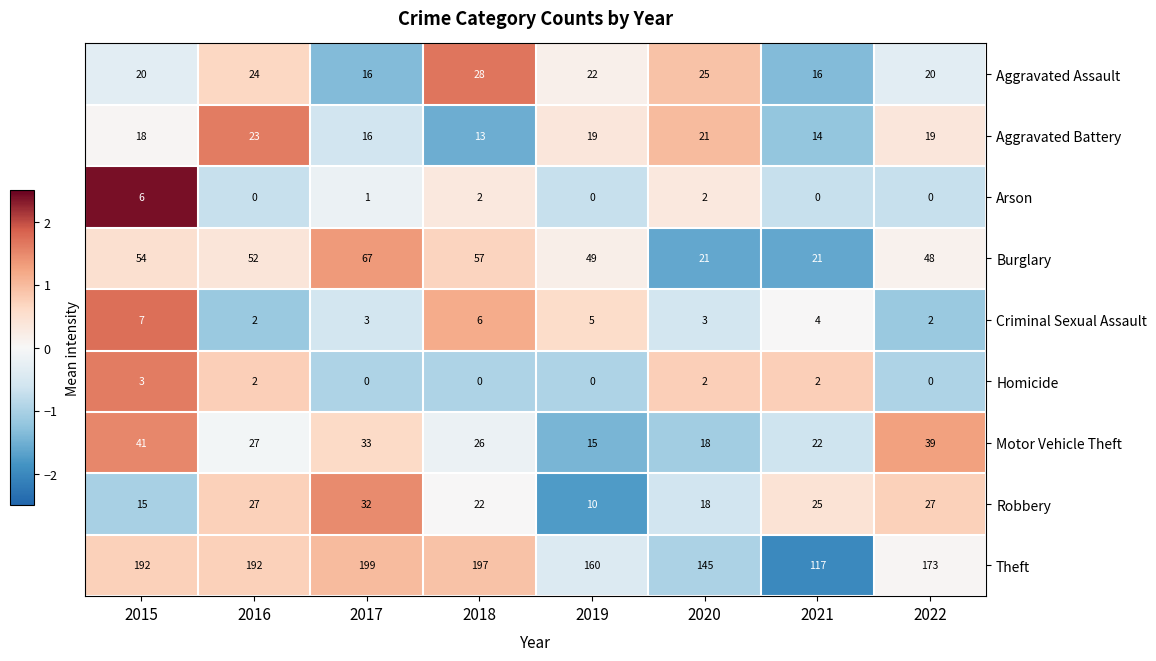

Which series has the widest spread of values?

Theft